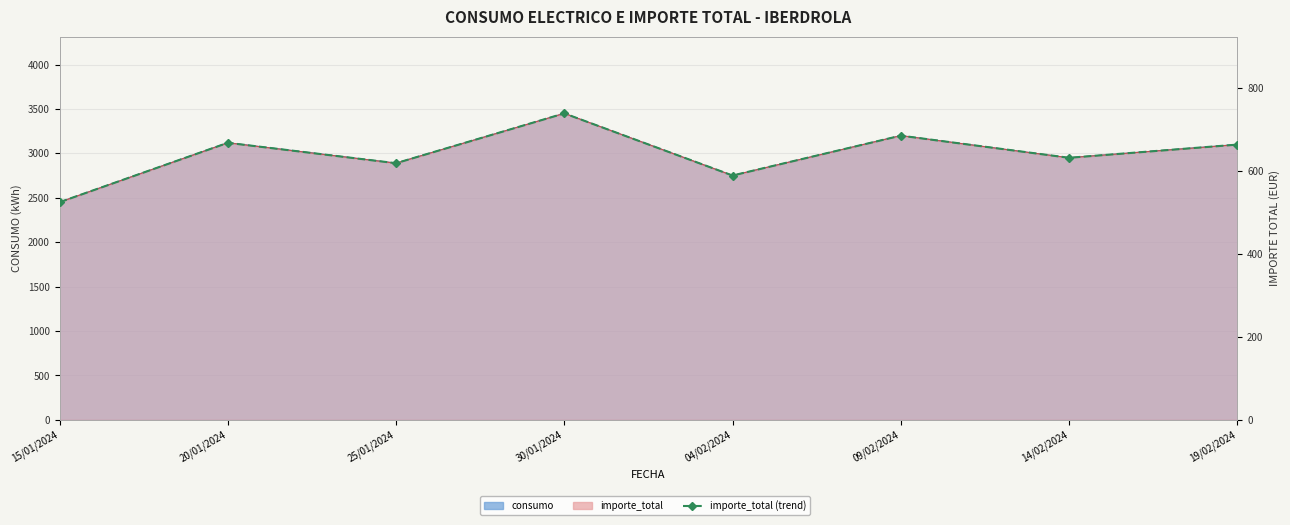

Reading left to right, transcribe all the data shown in this chart.

15/01/2024=524.4	20/01/2024=667.5	25/01/2024=618.4	30/01/2024=738.5	04/02/2024=588.8	09/02/2024=684.8	14/02/2024=631.5	19/02/2024=663.2